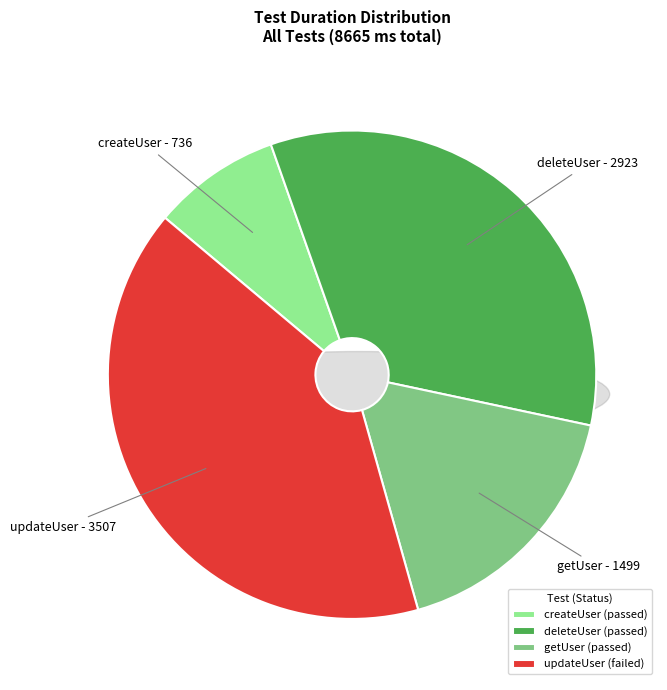

True or false: tests.GetUser.getUser accounts for 28% of the total.

False